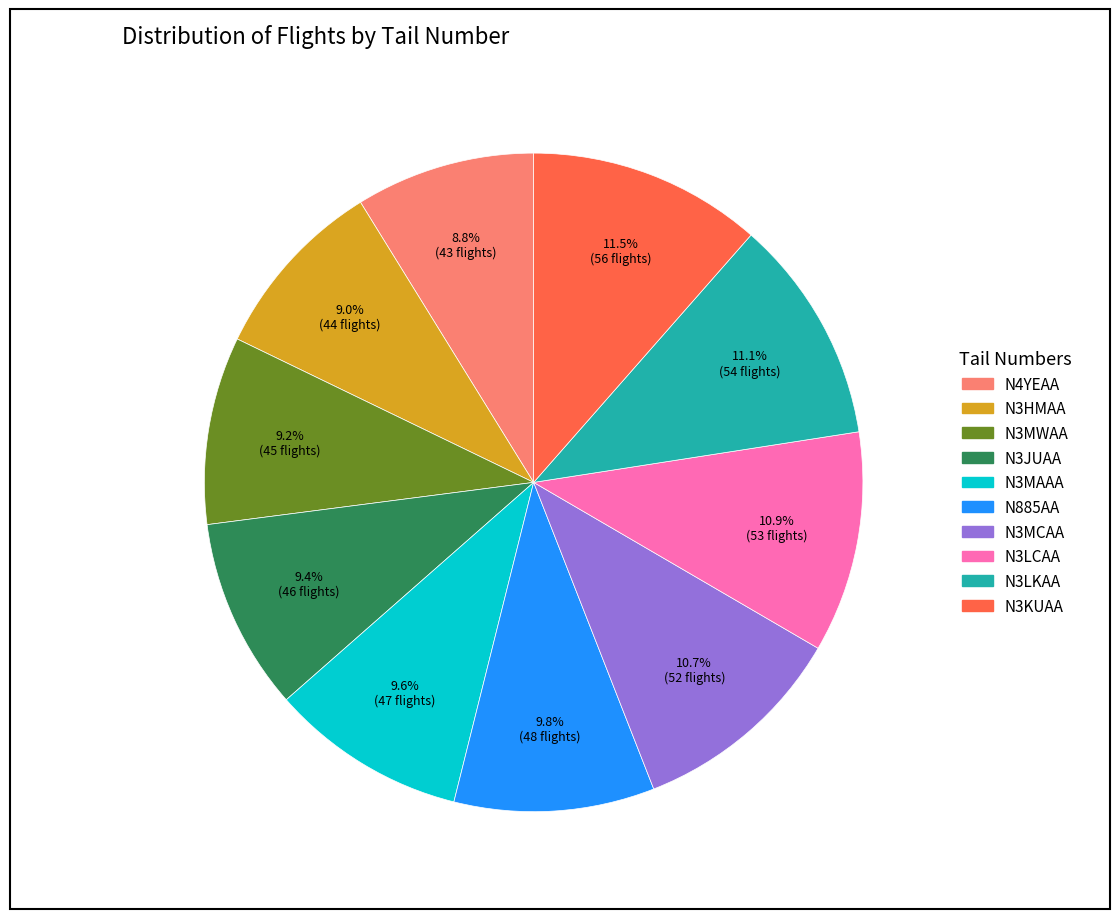

Does any single category account for the majority?

No